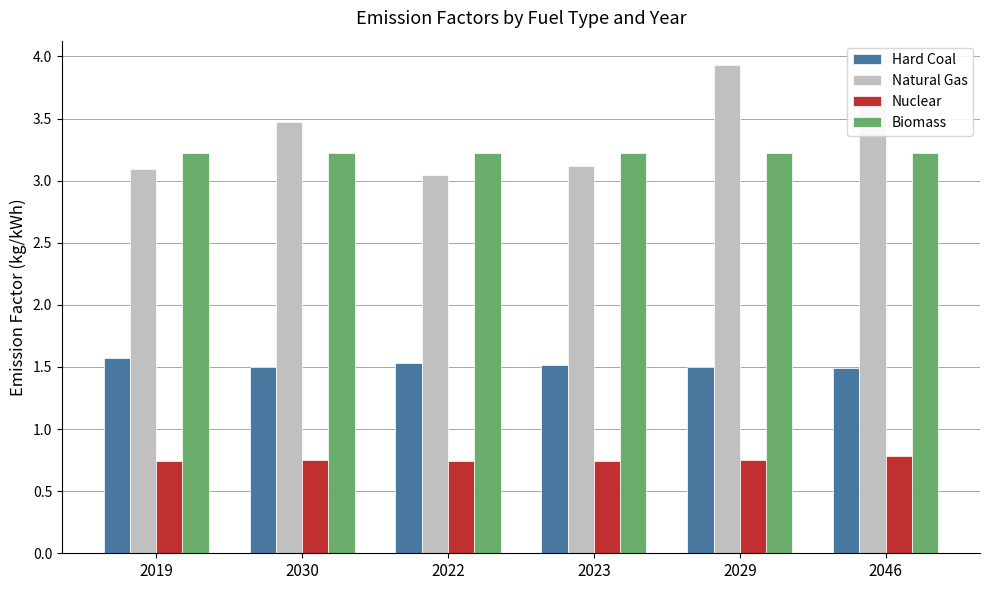

At how many categories does at least one series exceed 1?

6